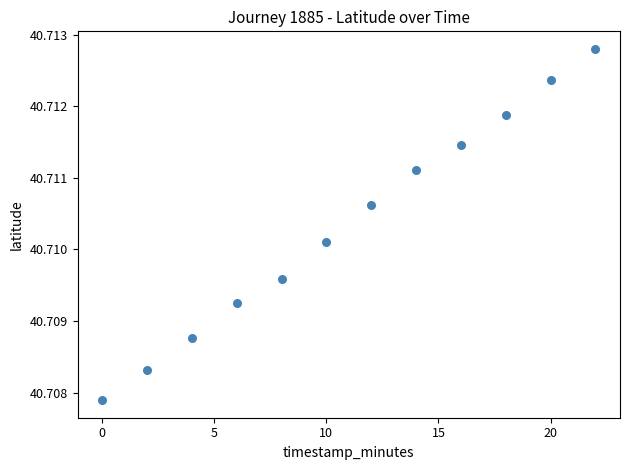

What is the range of X values (max minus min)?

22.0